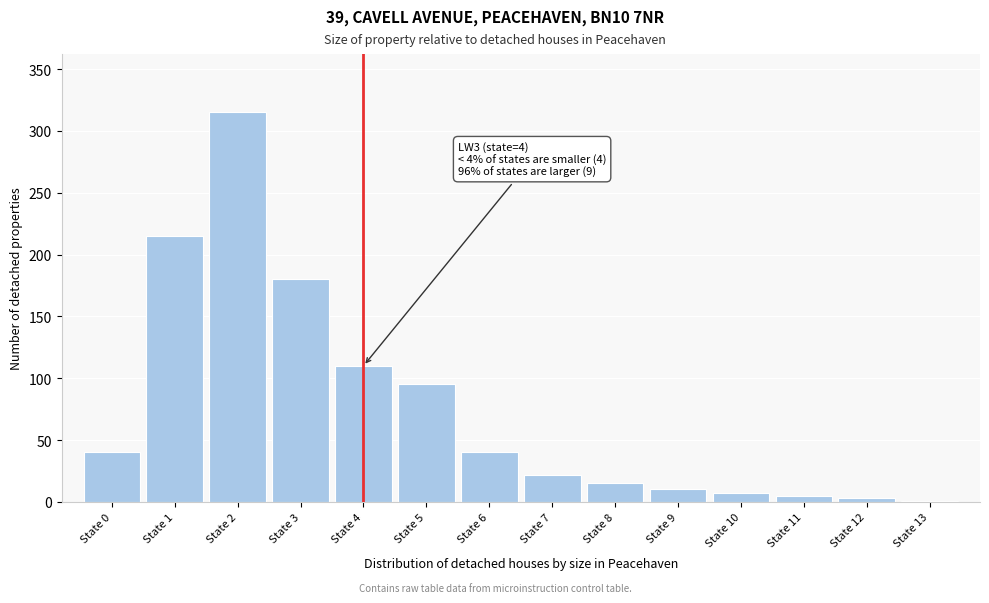

Reading right to left, what are all the values shown in this chart?

State 13=1	State 12=3	State 11=5	State 10=7	State 9=10	State 8=15	State 7=22	State 6=40	State 5=95	State 4=110	State 3=180	State 2=315	State 1=215	State 0=40